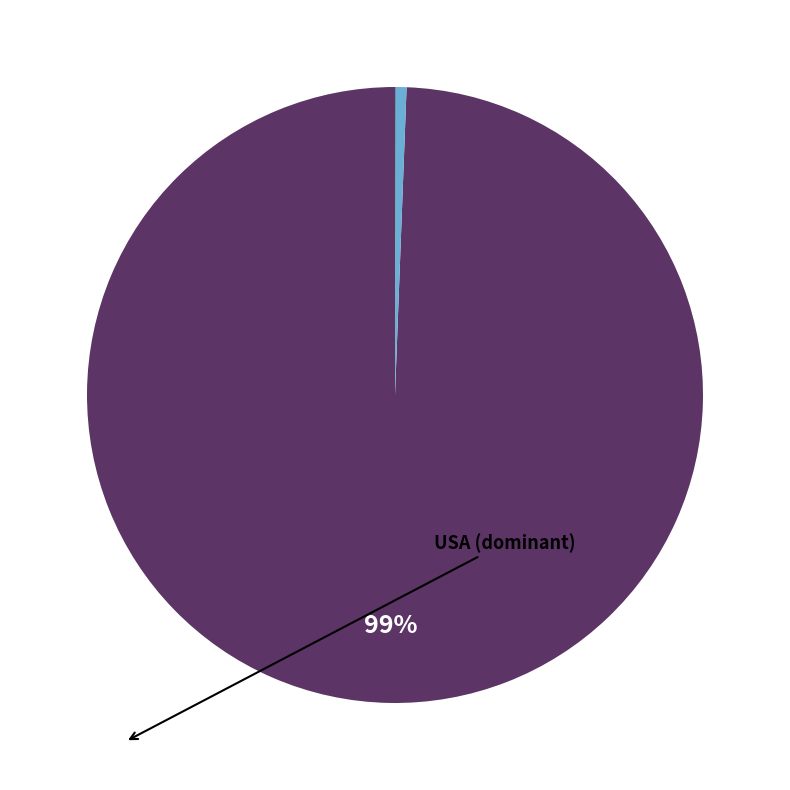

Rank the categories by value from lowest to highest.

ASM, Other_US, MNP, VIR, GUM, PRI, USA